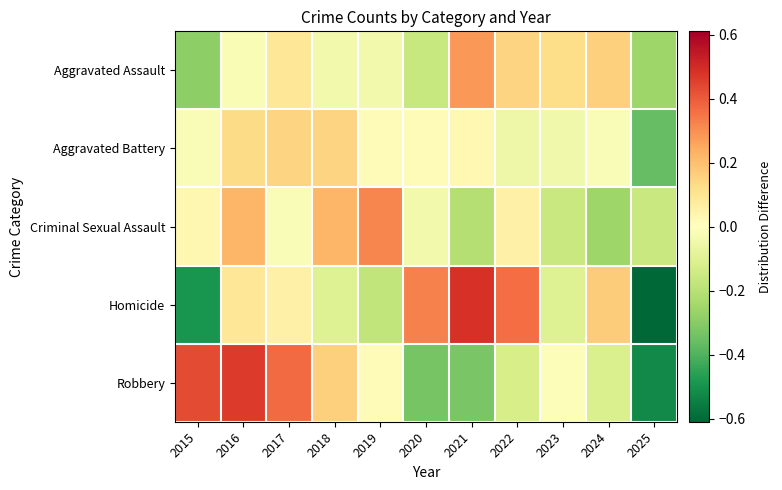

Which label corresponds to the largest value in the chart?

2021